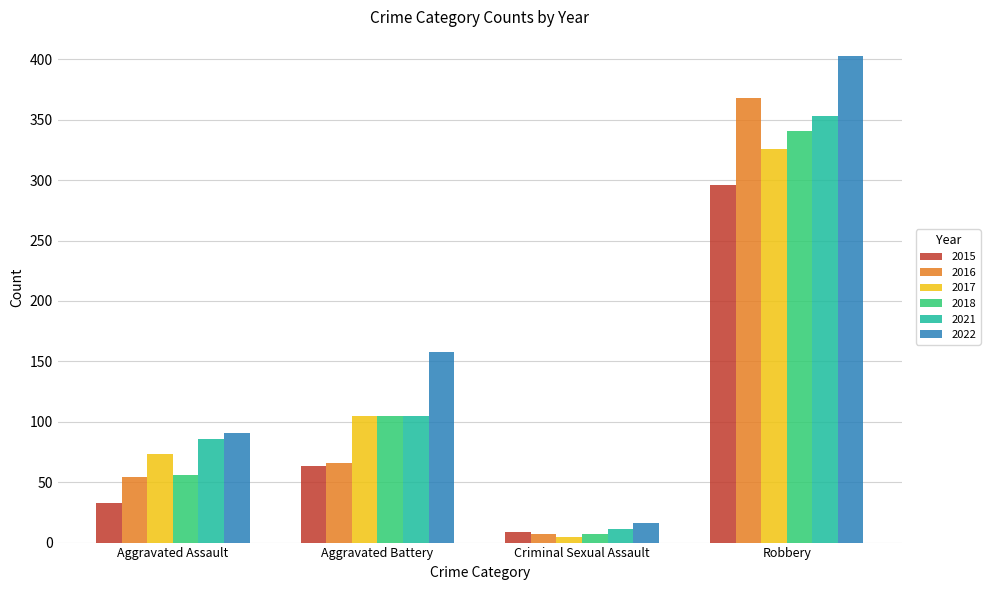

Reading right to left, what are all the values shown in this chart?

2015: 296	9	63	33
2016: 368	7	66	54
2017: 326	5	105	73
2018: 341	7	105	56
2021: 353	11	105	86
2022: 403	16	158	91